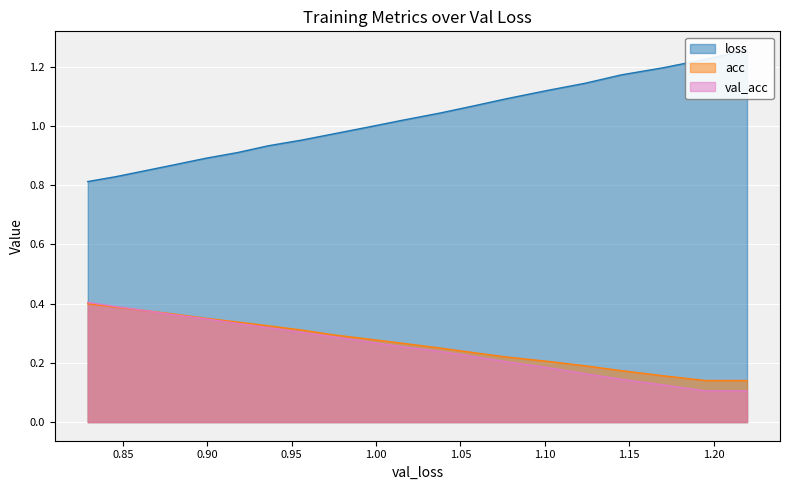

How many distinct data groups are displayed?

3